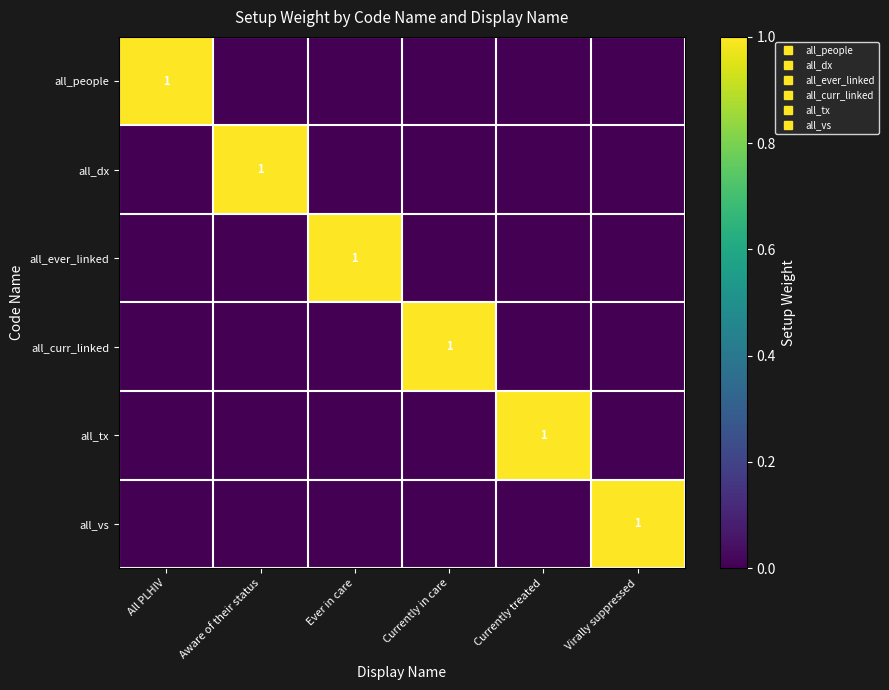

At which label does all_people reach its peak?

All PLHIV